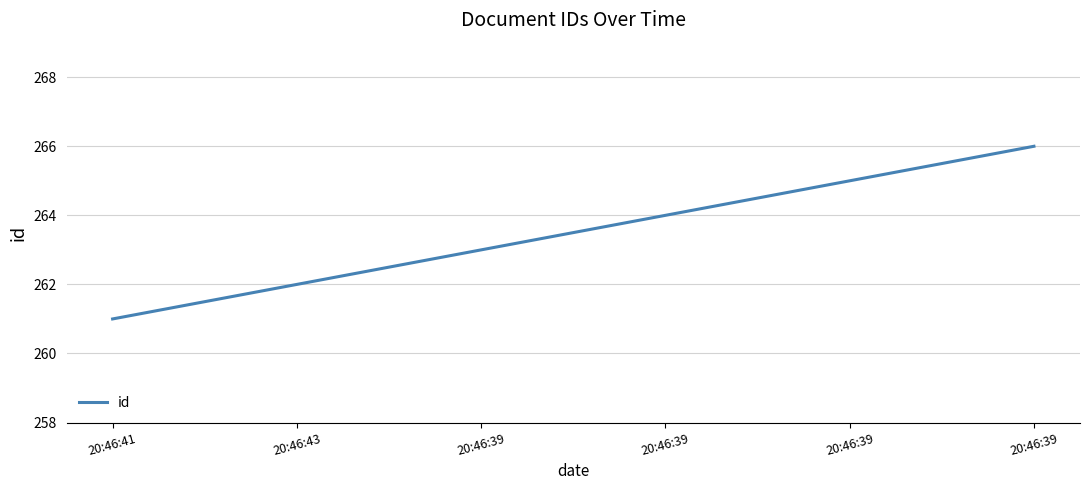

How many categories are shown in the chart?

6